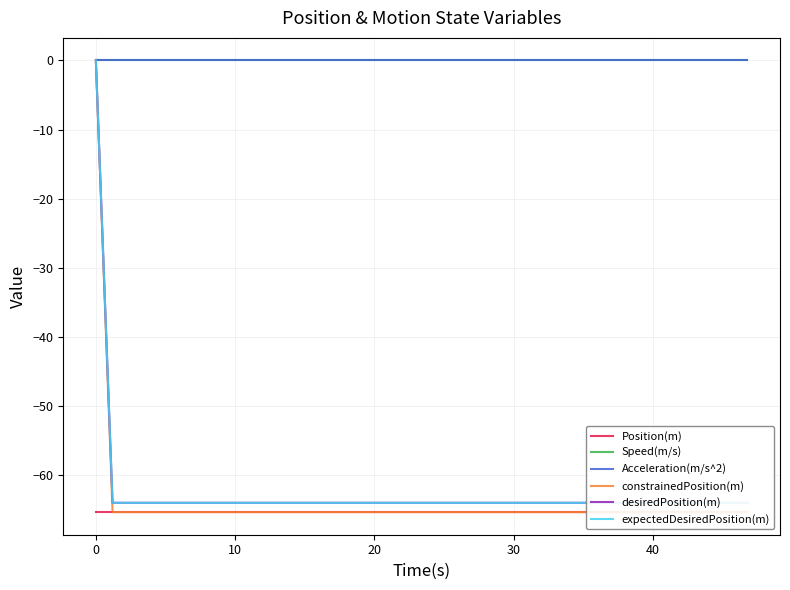

Does the chart display data point markers on the line(s)?

No